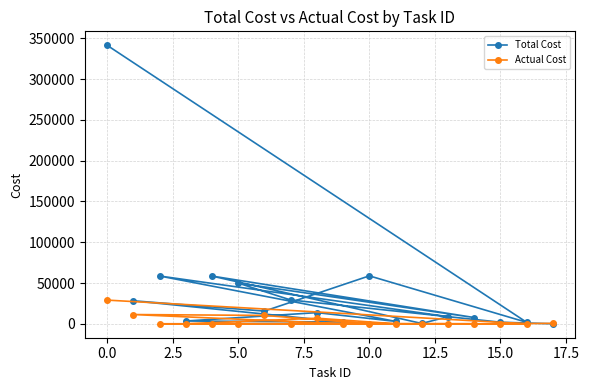

Reading left to right, extract all data points from this chart.

Total Cost: 341468.1	1803.2	58765.2	15569.9	28195.2	2182.3	3396.5	13694.4	2956.8	58592.8	8742.2	391.2	58503.4	7656.0	49887.4	29191.0	1939.7	1.0
Actual Cost: 29047.7	0.0	0.0	10277.4	11338.4	0.0	0.0	6859.7	0.0	0.0	0.0	0.0	0.0	0.0	0.0	0.0	0.0	572.2